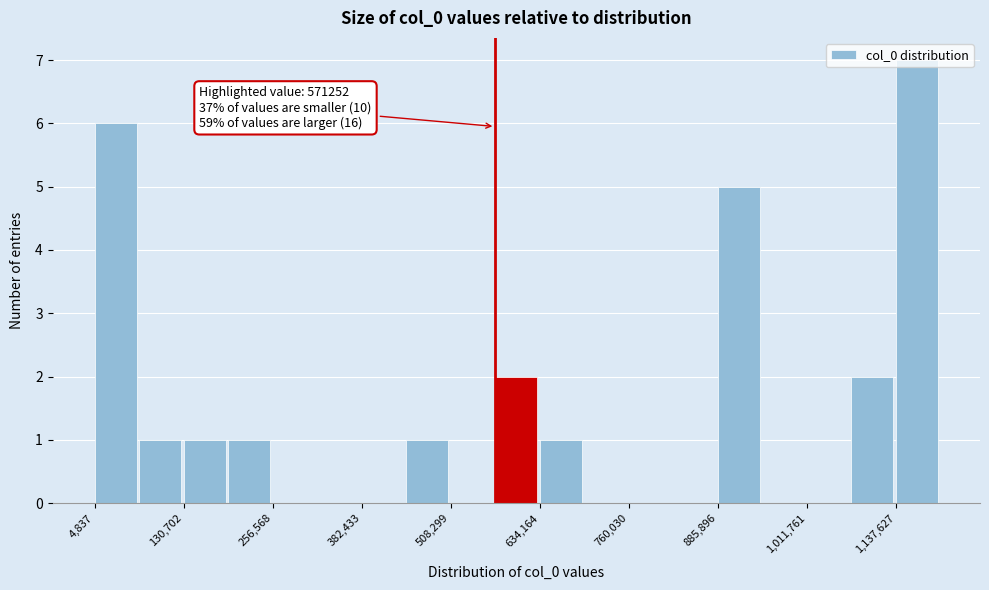

Around what value on the x-axis is the tallest bar? Give the approximate position of its centre, as read against the axis.

1160000